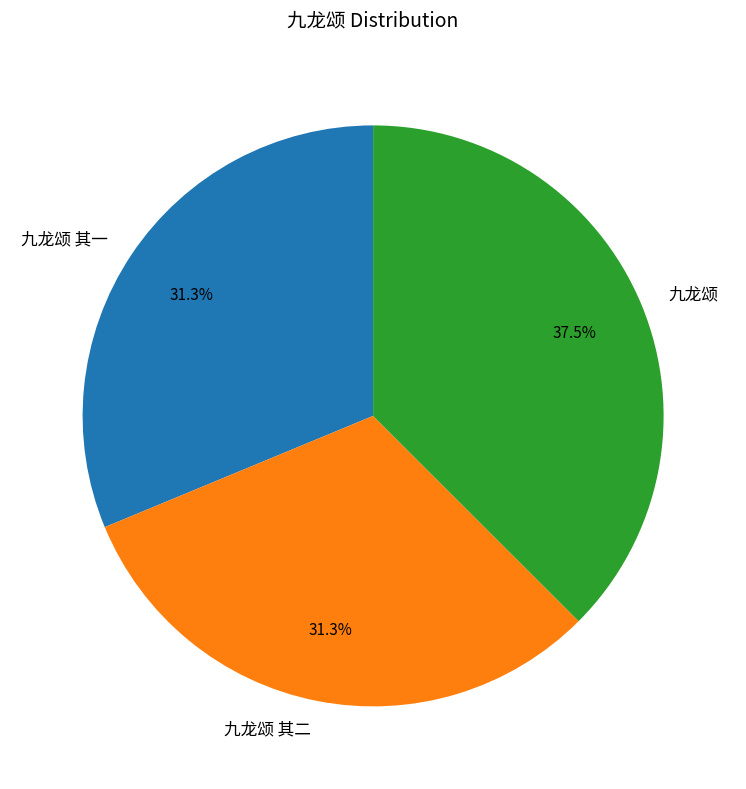

Which has a higher value, 九龙颂 or 九龙颂 其二?

九龙颂